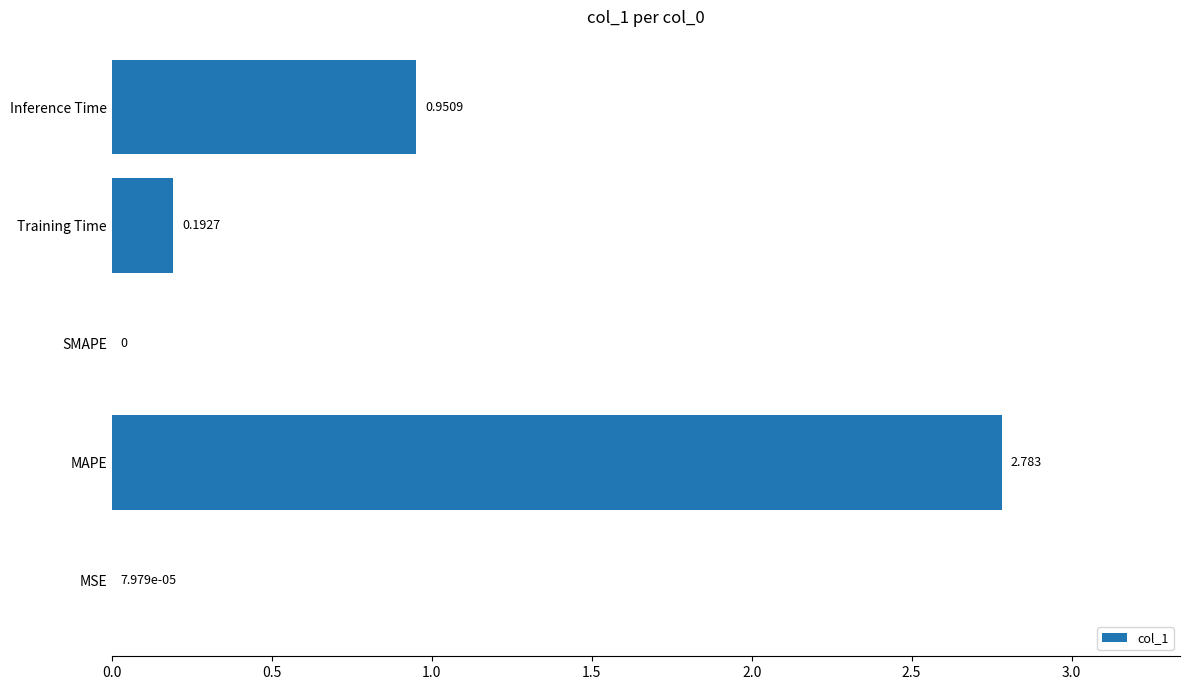

Between Training Time and MAPE, which is larger?

MAPE